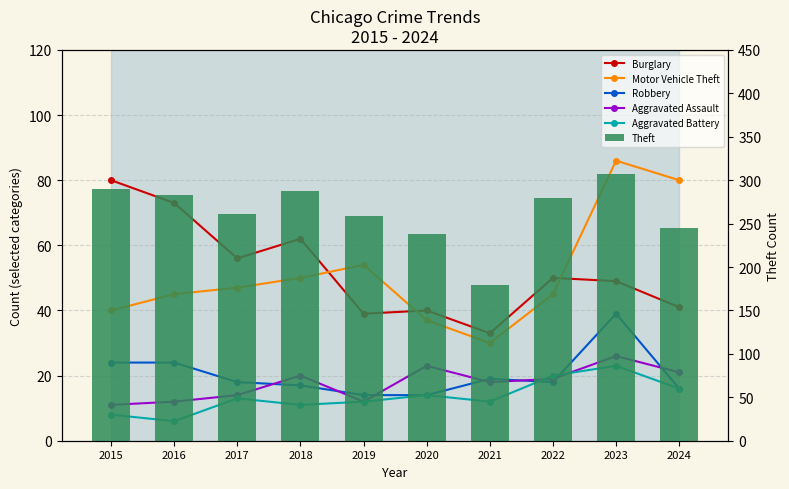

Rank the series at 2023 from highest to lowest value.

Theft, Motor Vehicle Theft, Burglary, Robbery, Aggravated Assault, Aggravated Battery